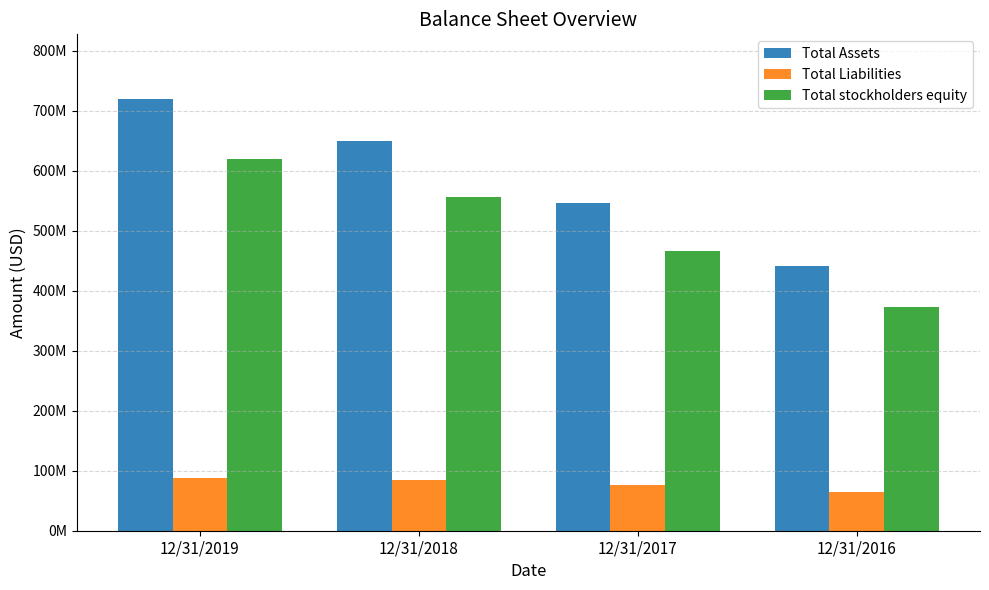

Does the chart contain any negative values?

No